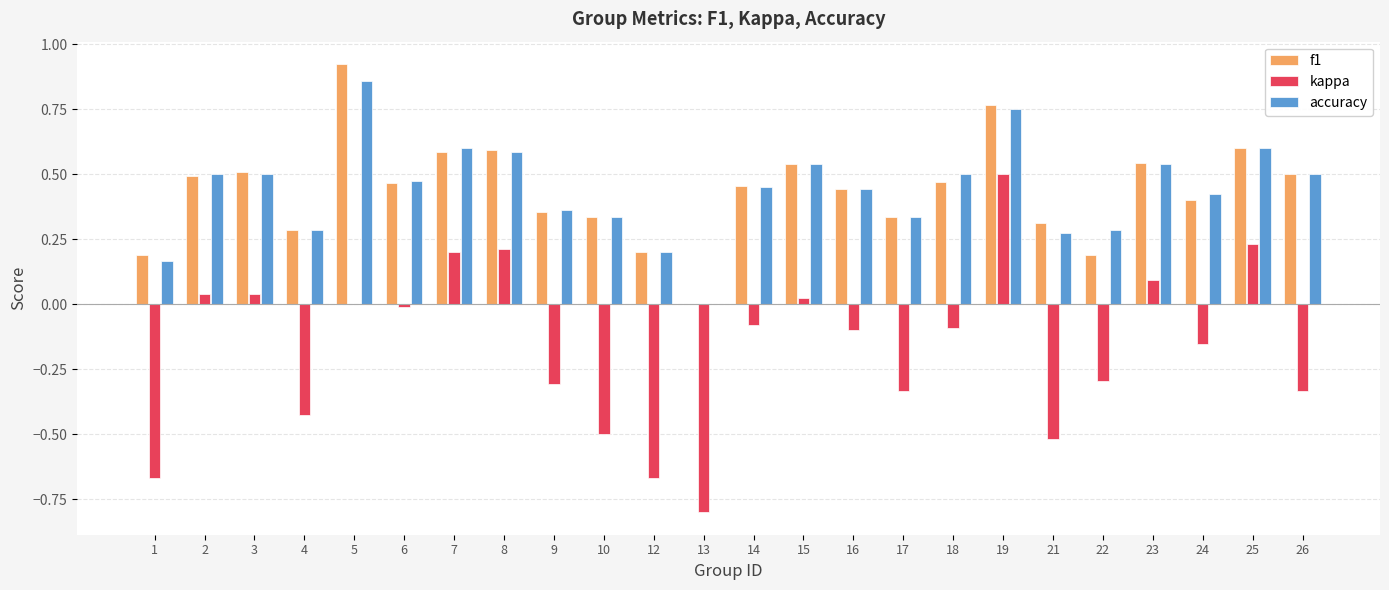

At which label does accuracy reach its peak?

5